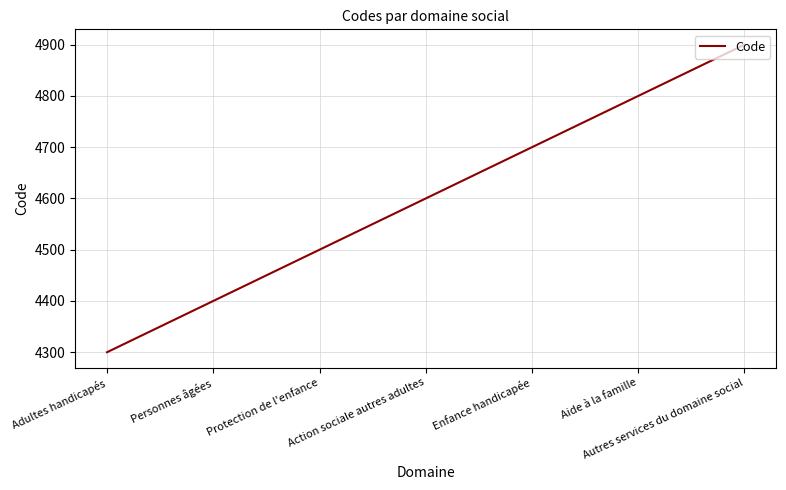

What is the smallest value displayed?

4300